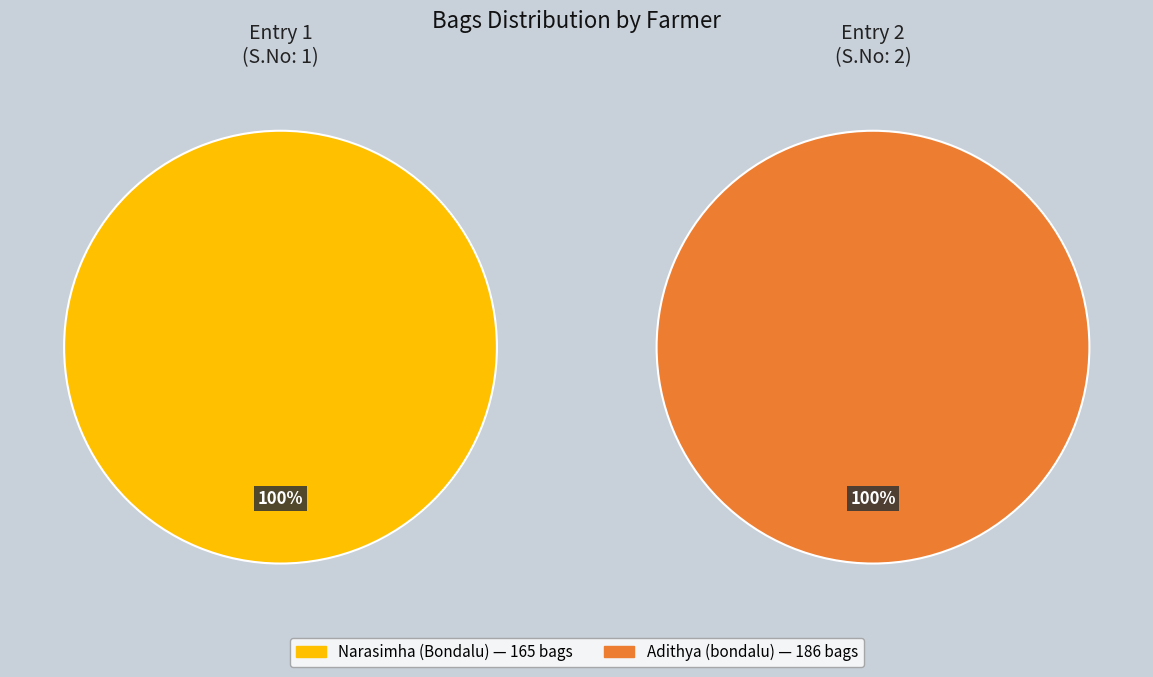

Approximately how many times larger is the value at Narasimha (Bondalu) compared to Adithya (bondalu)?

0.9